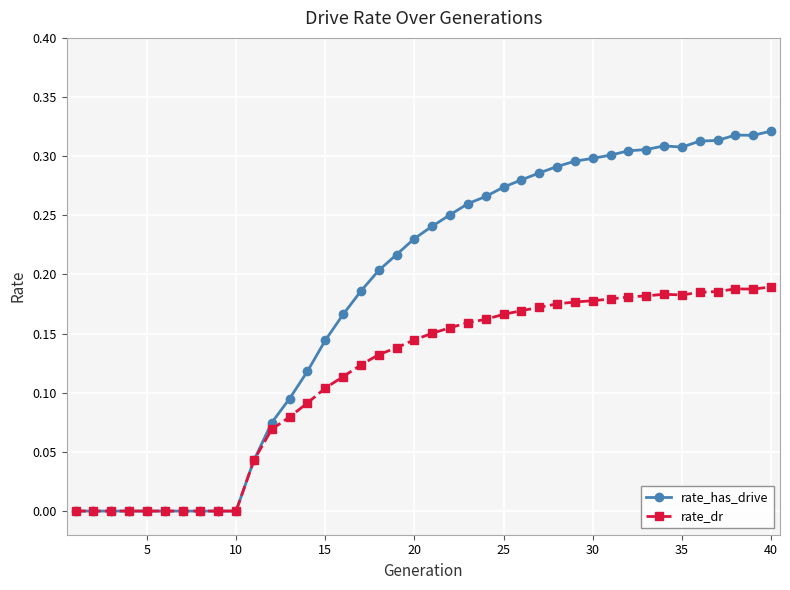

True or false: rate_has_drive has more than 0 interior local peaks.

True